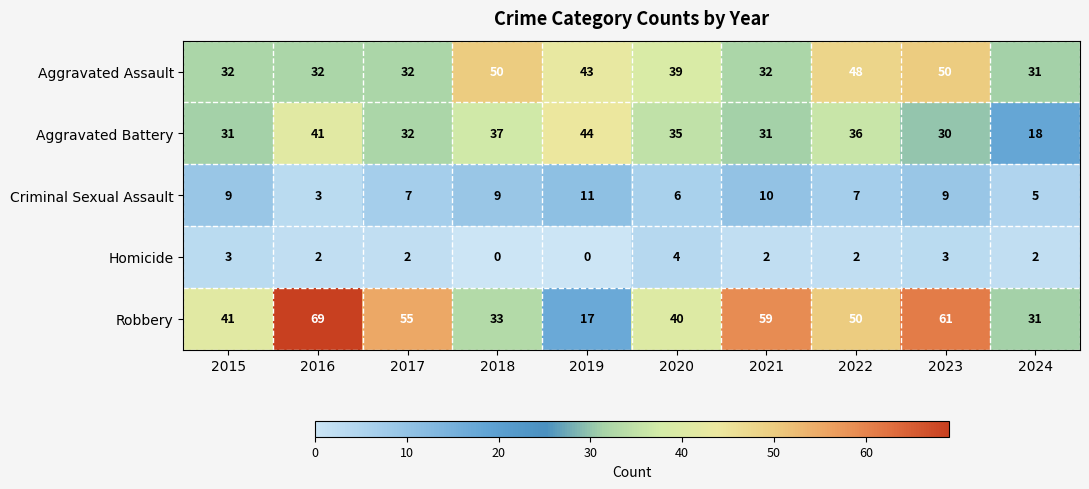

What is the total value across all series at 2017?

128